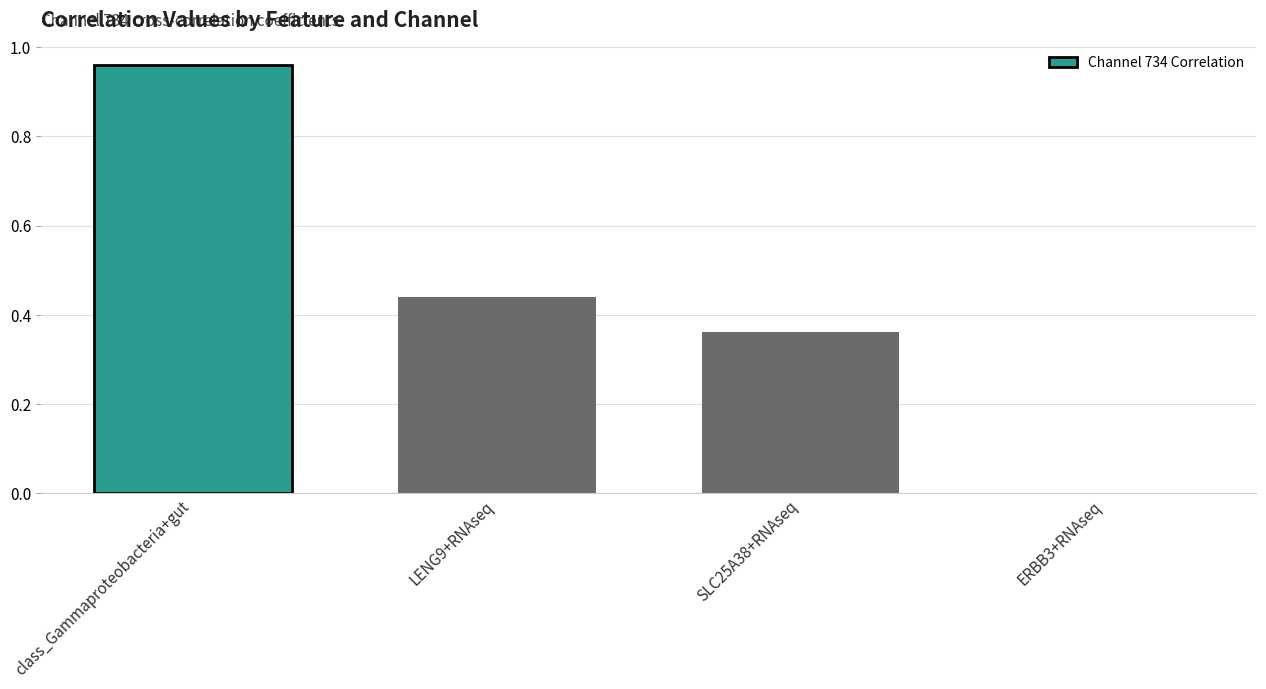

What is the change in value from SLC25A38+RNAseq to ERBB3+RNAseq?

-0.4